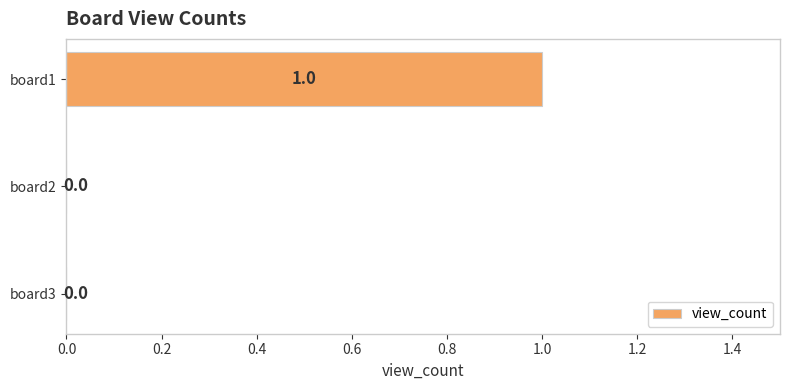

True or false: the data shows 1 at board1.

True